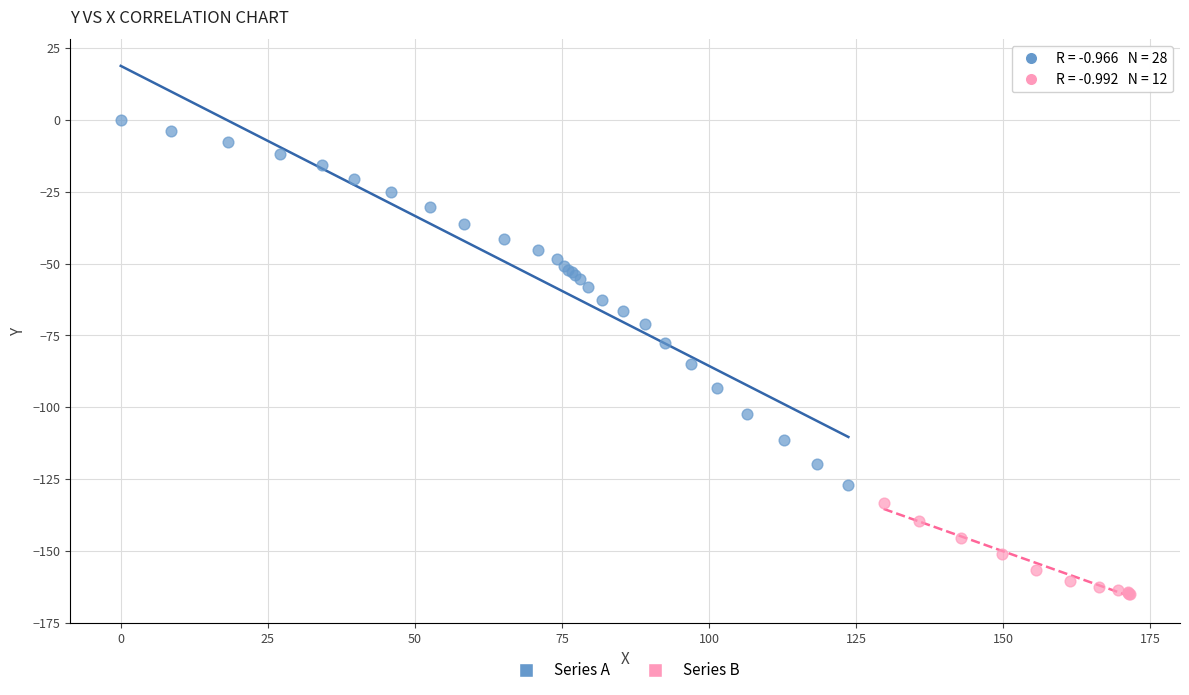

Which series has the largest Y range (max minus min)?

Series A